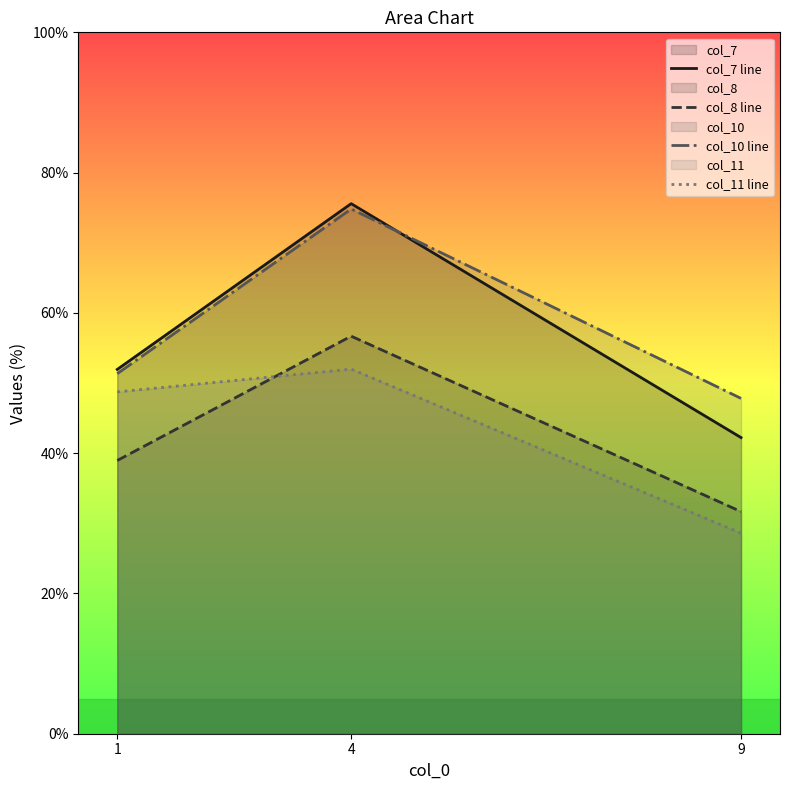

Which has a higher value, 4 or 9?

4